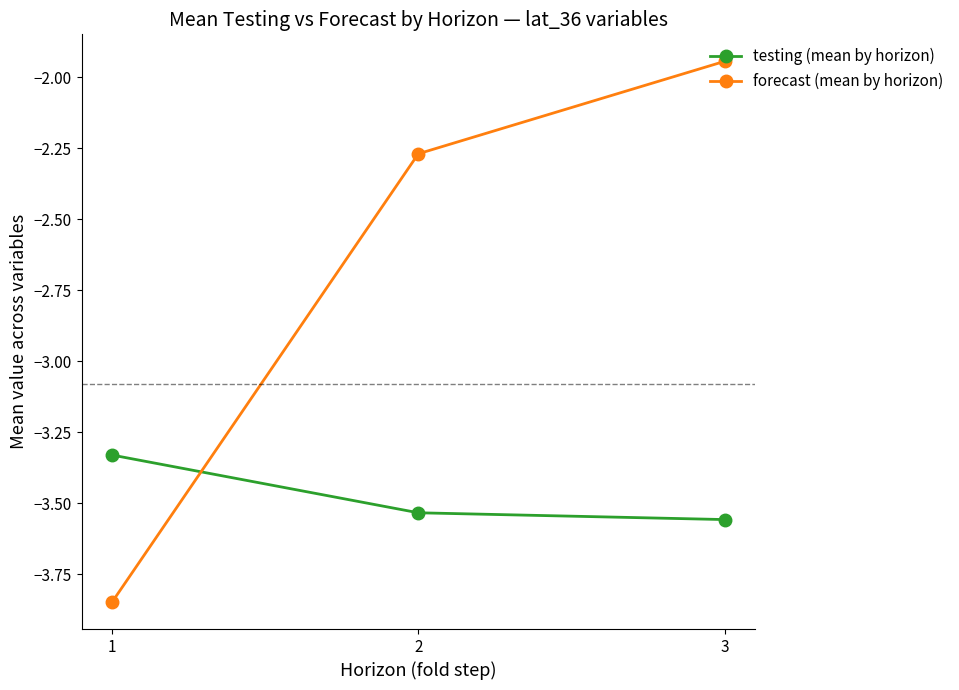

At which category is the sum across all series the highest?

3